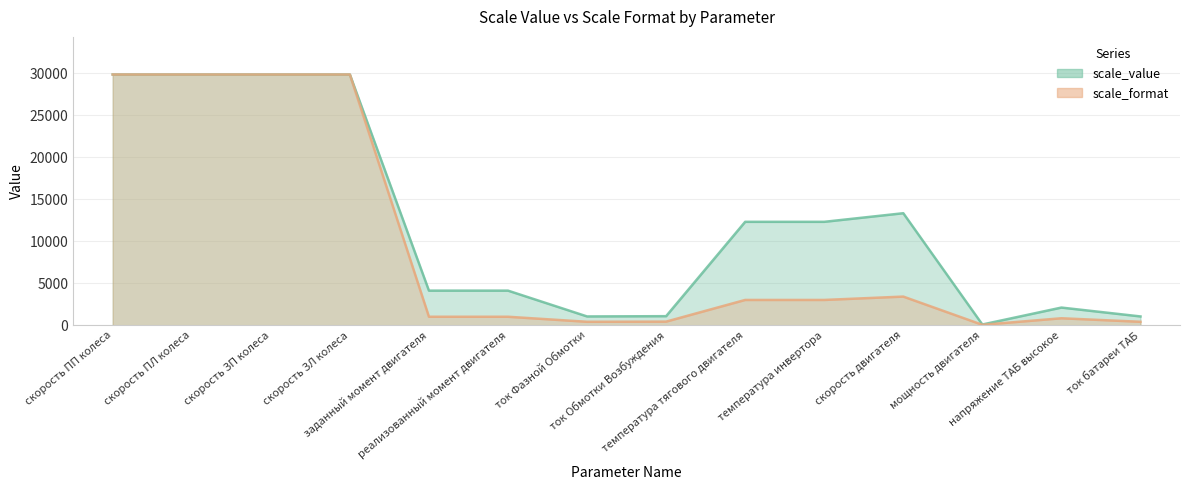

What is the label of the 6th point from the right?

температура тягового двигателя